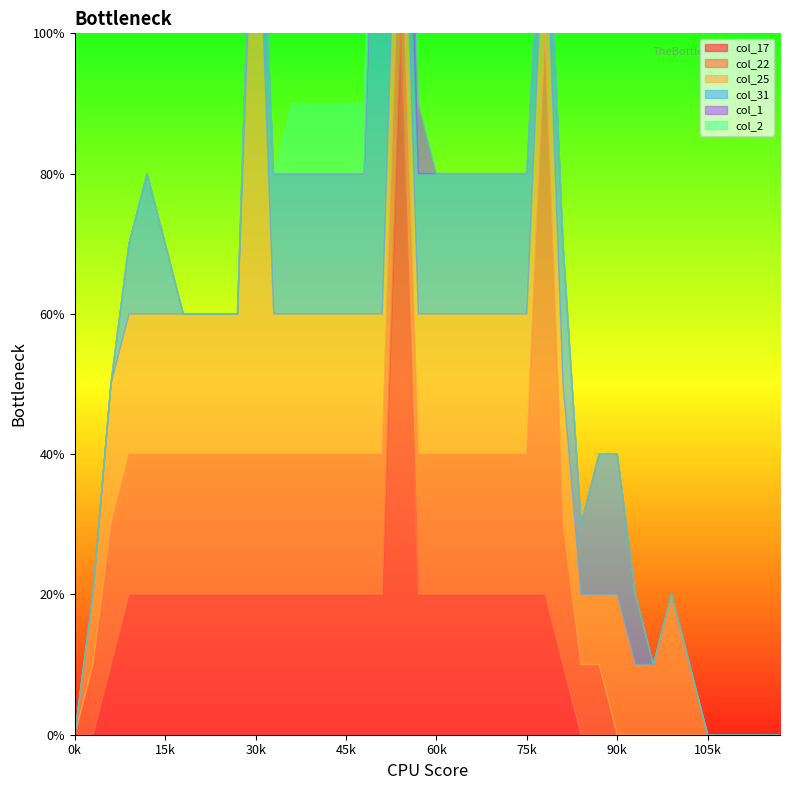

List the labels in order of col_22 value, smallest first.

0, 30, 31, 32, 33, 34, 35, 36, 37, 38, 39, 1, 28, 29, 2, 3, 4, 5, 6, 7, 8, 9, 10, 11, 12, 13, 14, 15, 16, 17, 18, 19, 20, 21, 22, 23, 24, 25, 27, 26